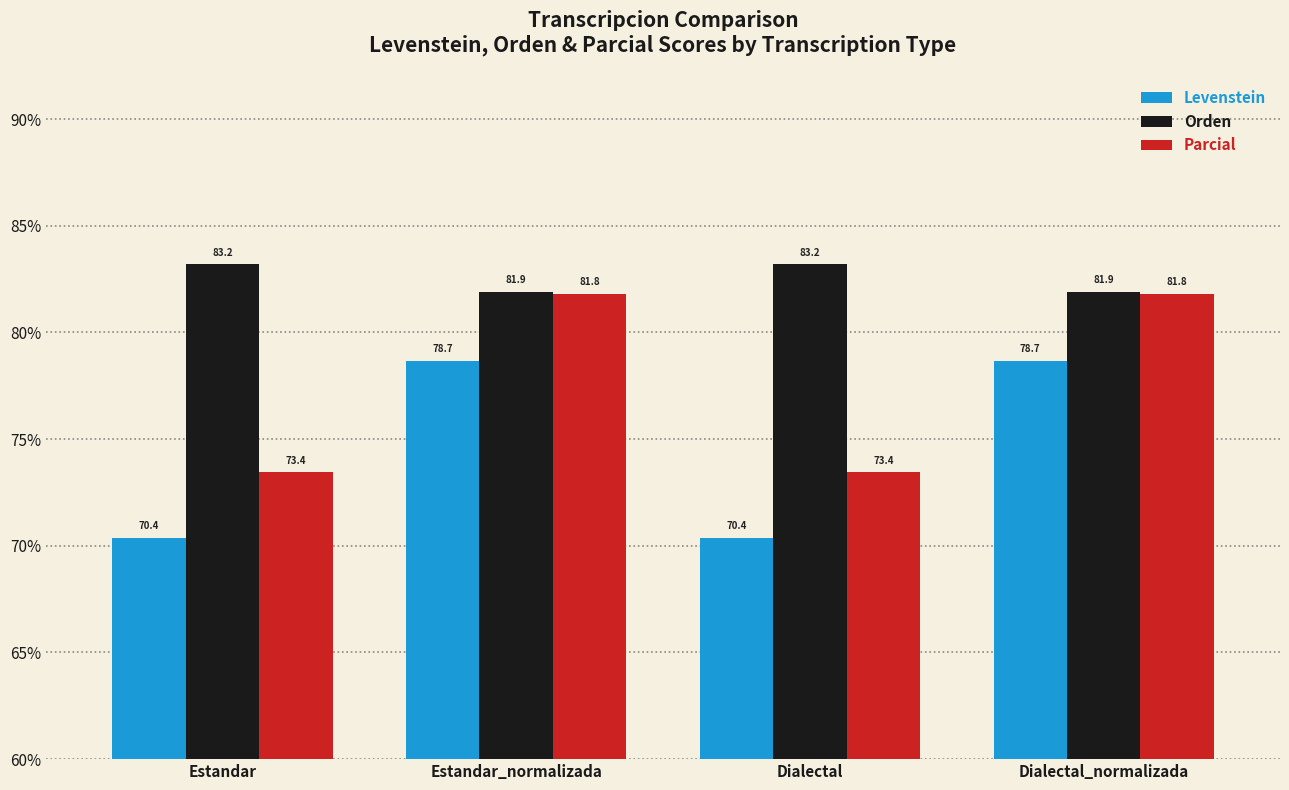

Where does the Orden series first go above 83?

Estandar